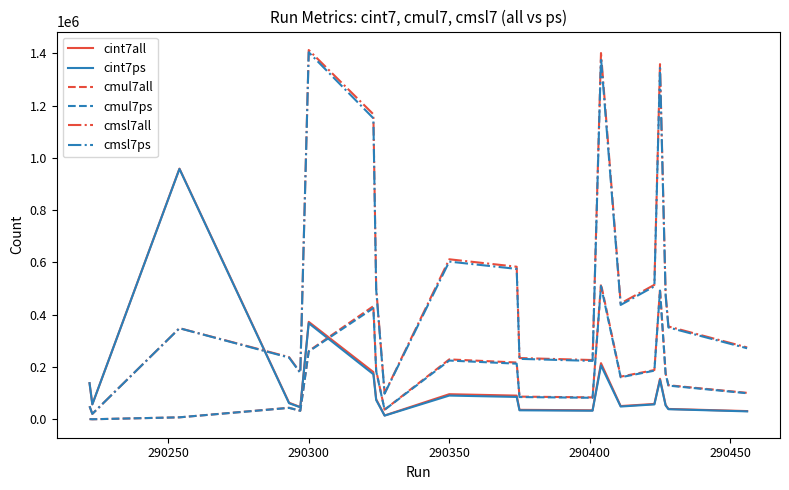

What is the greatest value displayed?

1412146